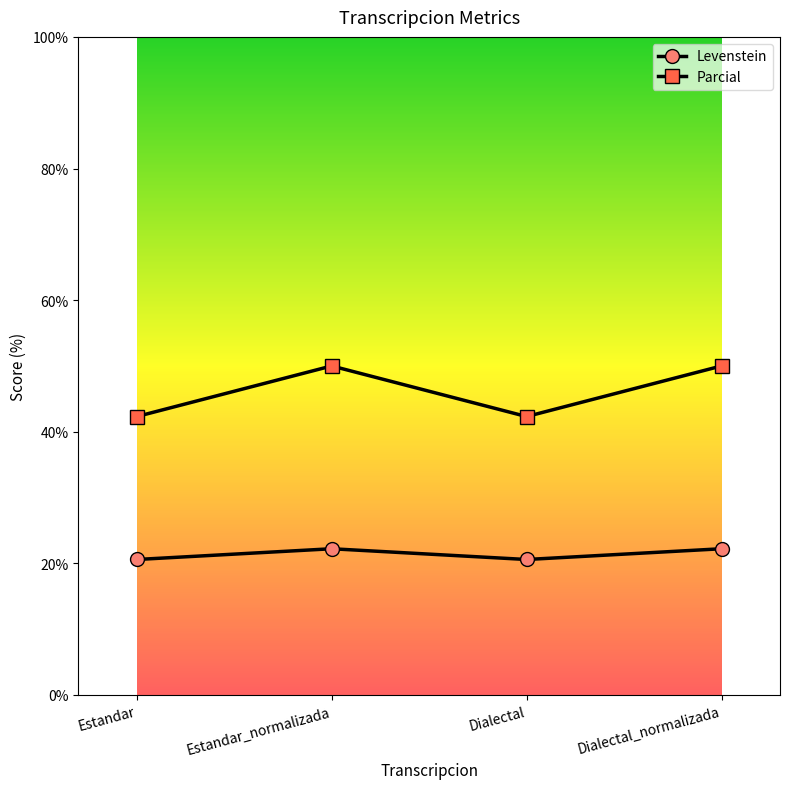

Which series has the largest range (max minus min)?

Parcial